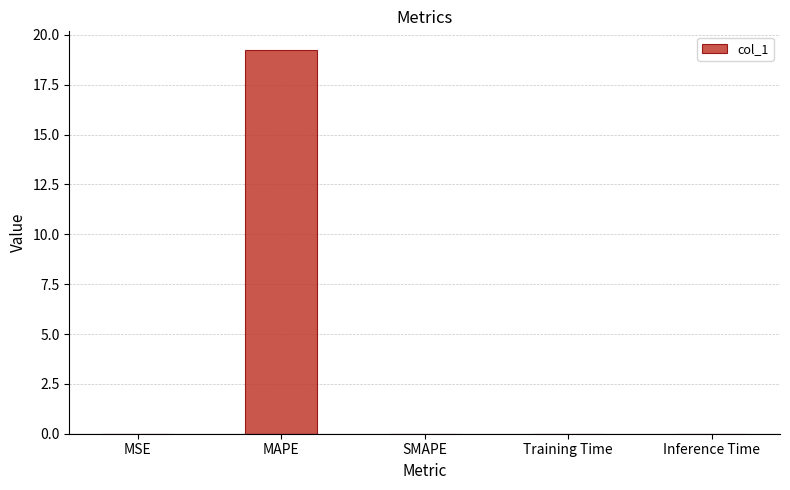

Are the bars grouped side by side (vs. stacked)?

No